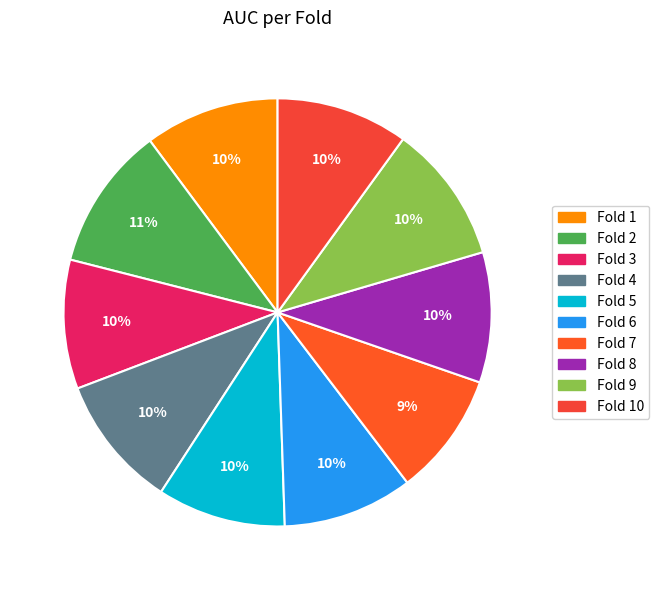

How many segments does this pie chart have?

10